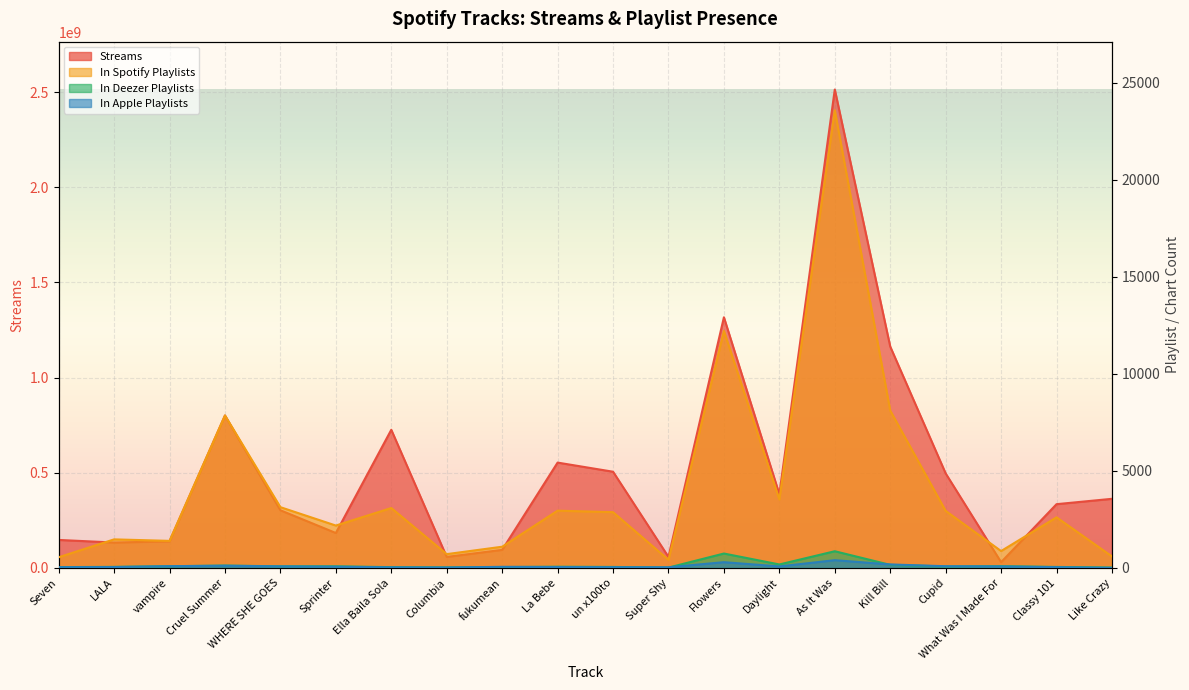

What is the maximum value shown in the chart?

2513188493